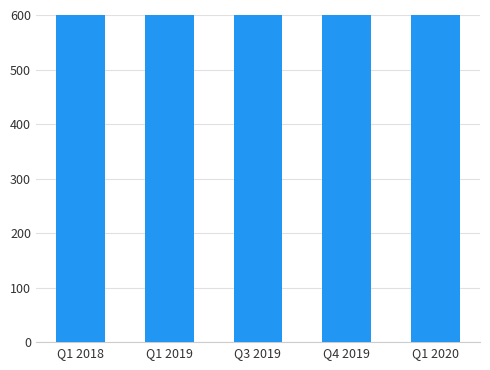

True or false: the data shows 1325.2 at Q1 2020.

True